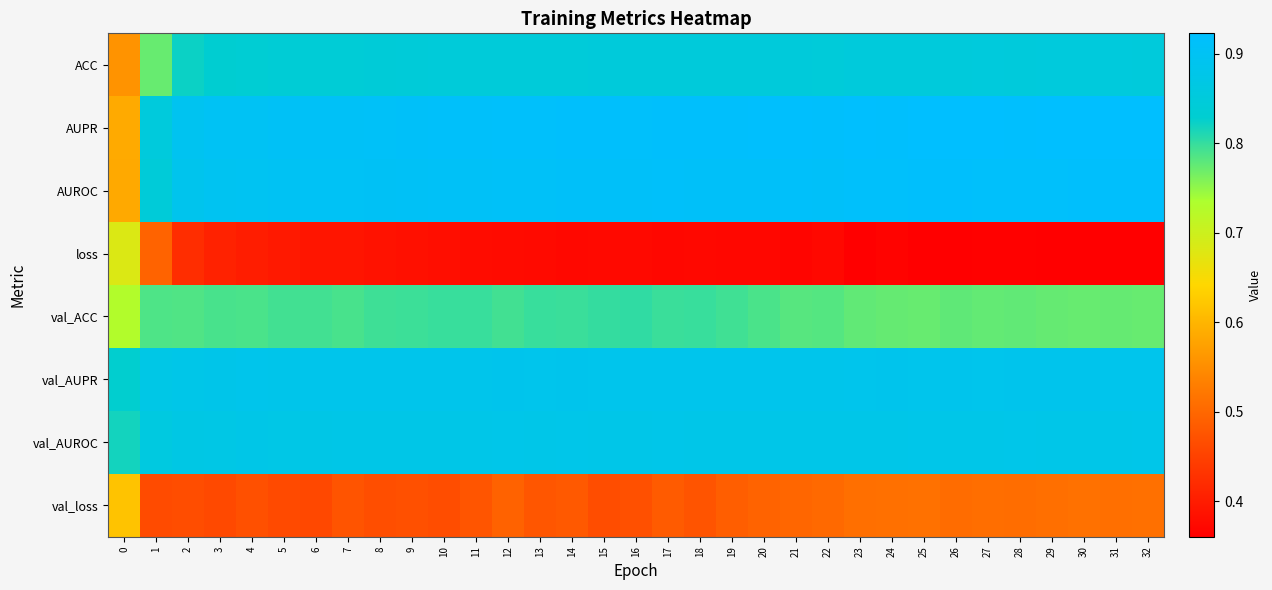

Which label corresponds to the largest value in the chart?

25